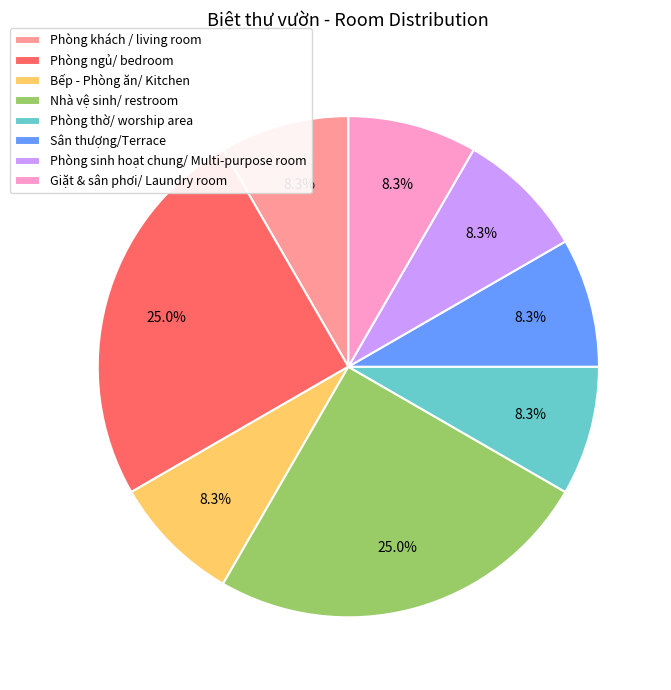

How much of the chart is everything except Giặt & sân phơi/ Laundry room?

91.7%